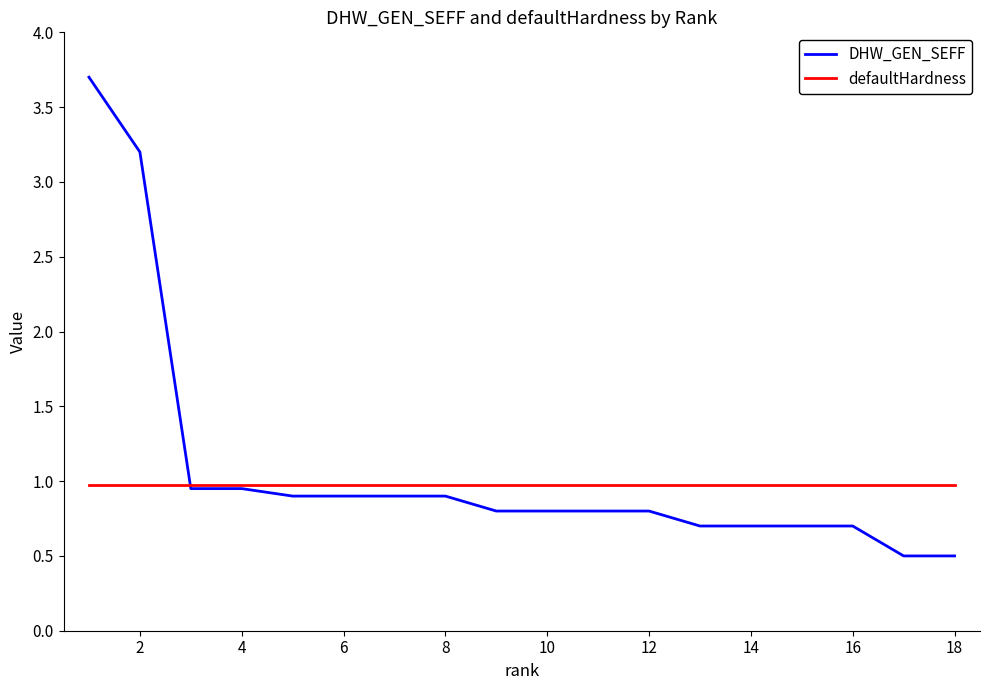

Rank the series by their average value, from highest to lowest.

DHW_GEN_SEFF, defaultHardness